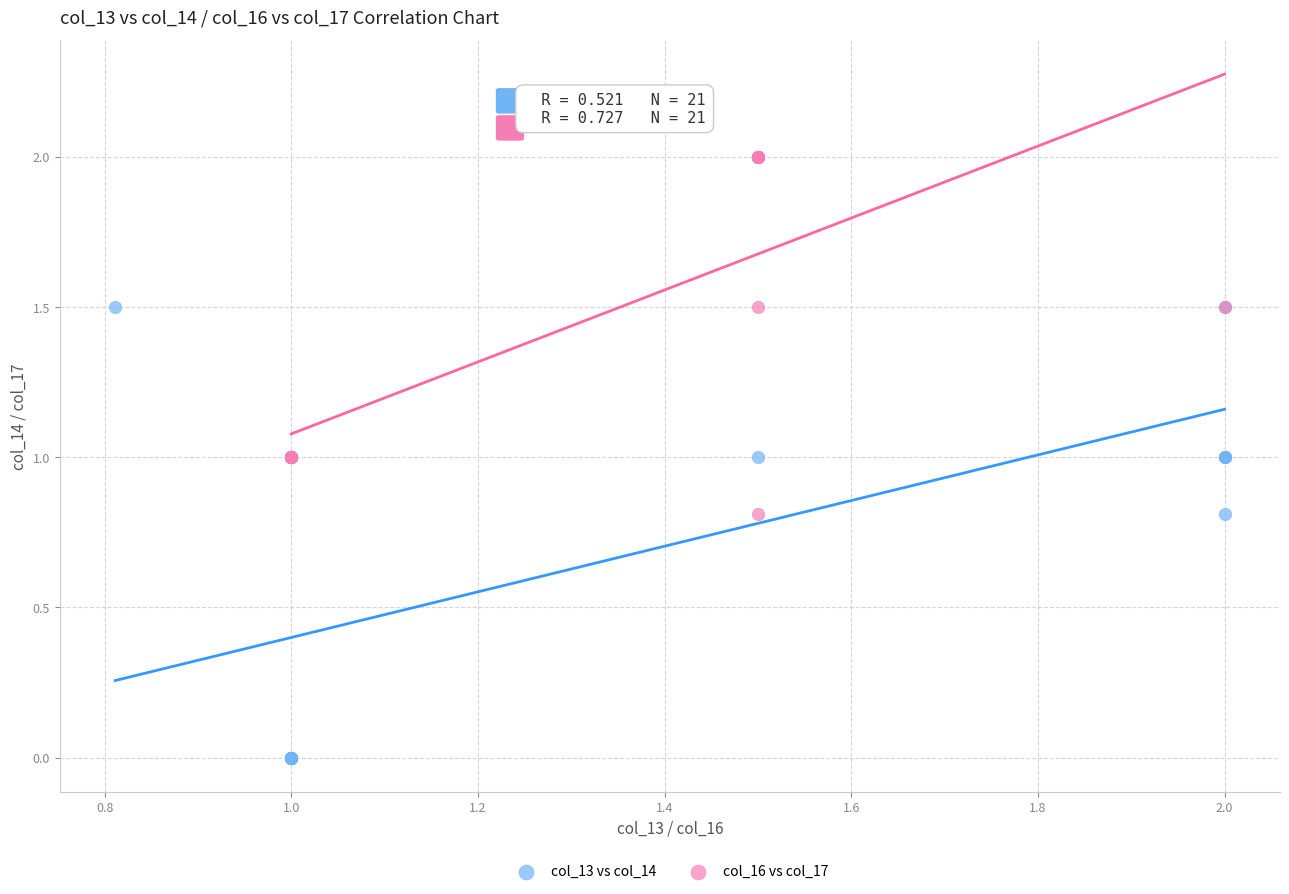

What are all the series names shown in the legend?

col_13 vs col_14, col_16 vs col_17